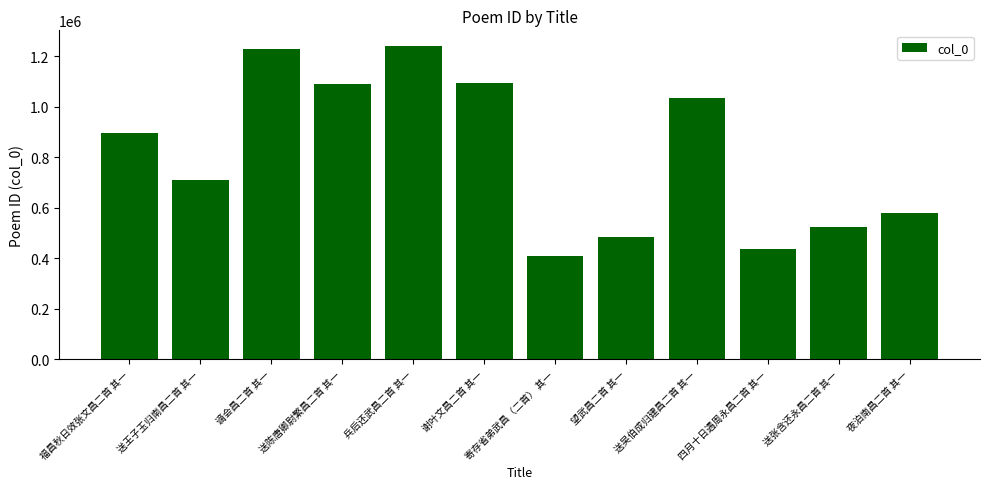

The value at 送王子玉归南昌二首 其一 is 468349. True or false?

False